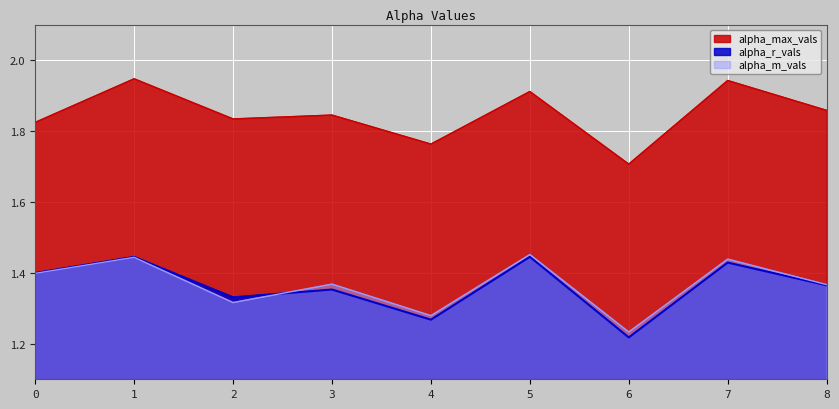

In alpha_m_vals, how many points are lower than both neighbors (excluding endpoints)?

3